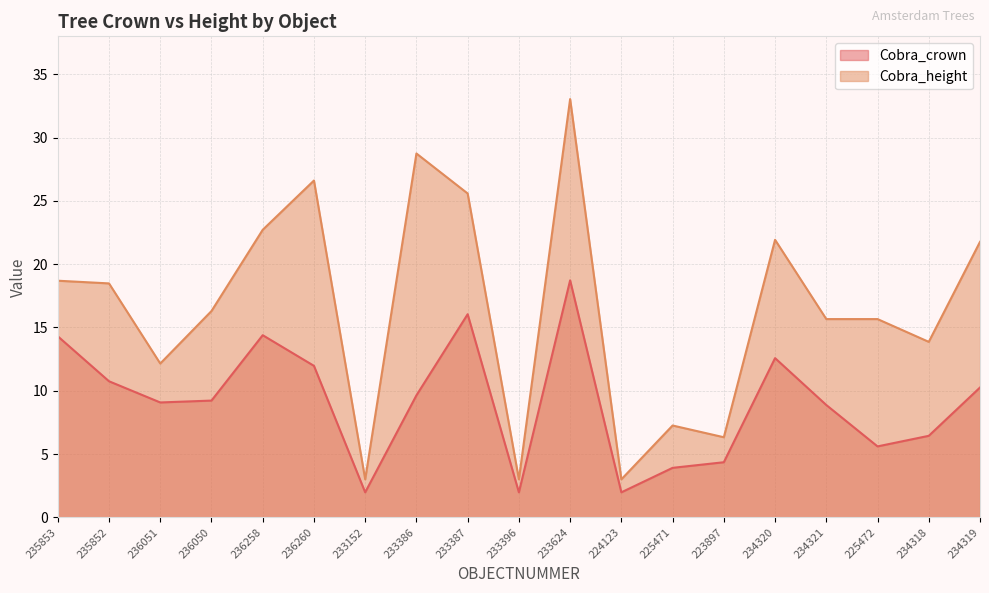

Rank the categories by Cobra_crown value from highest to lowest.

233624, 233387, 236258, 235853, 234320, 236260, 235852, 234319, 233386, 236050, 236051, 234321, 234318, 225472, 223897, 225471, 233152, 233396, 224123